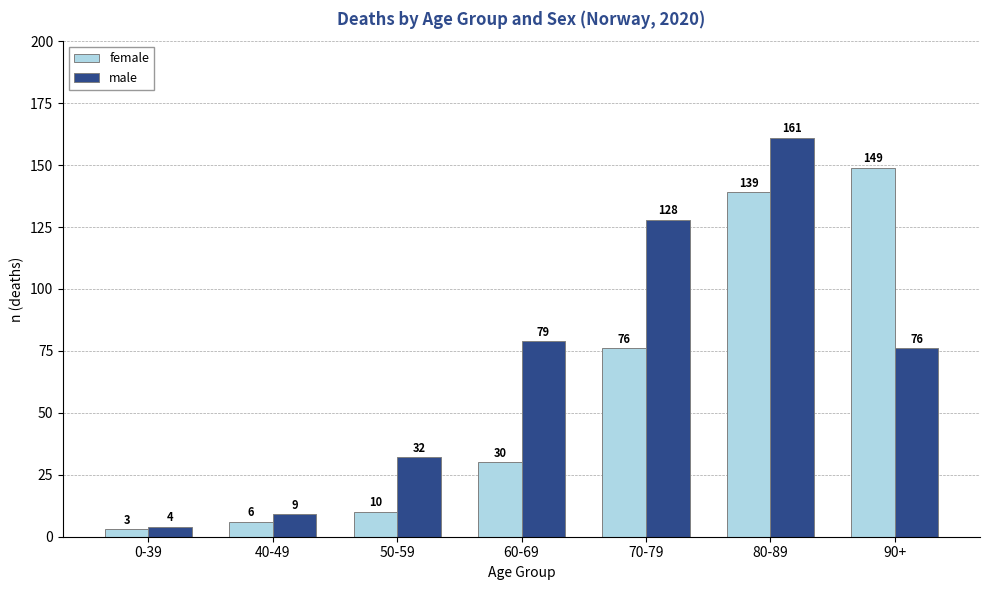

Which series has the largest total across all categories?

male